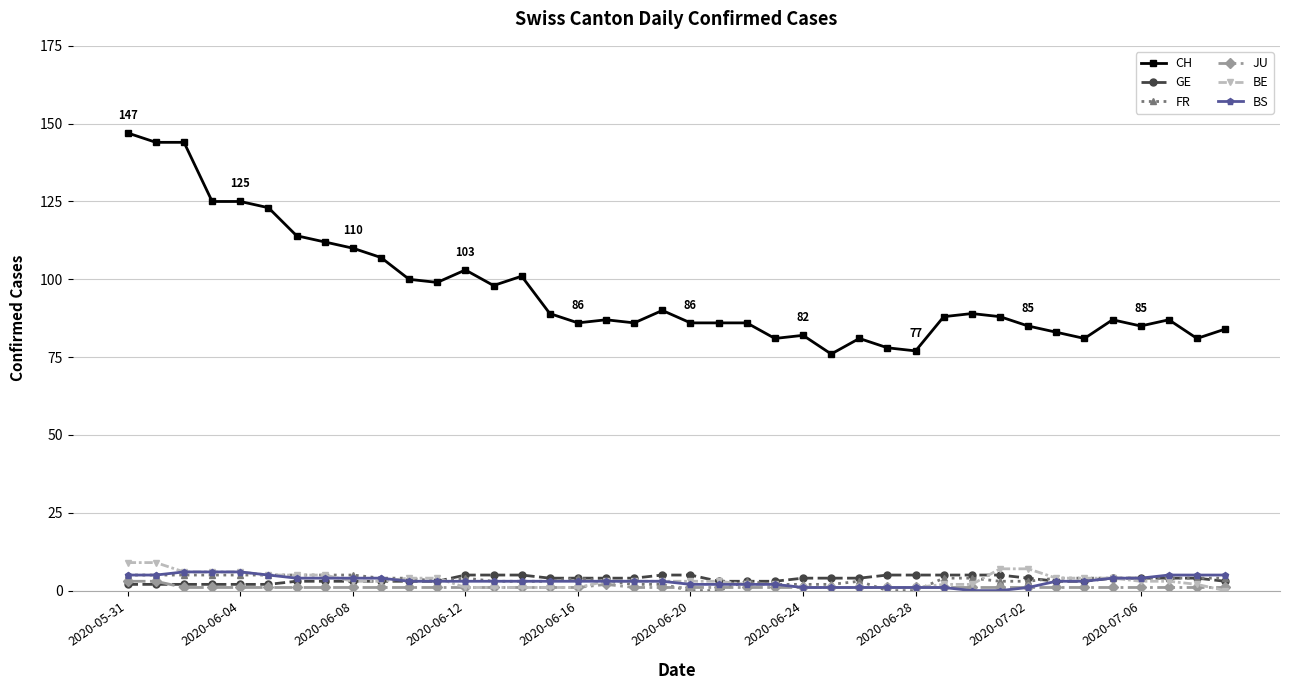

Which series has the widest spread of values?

CH